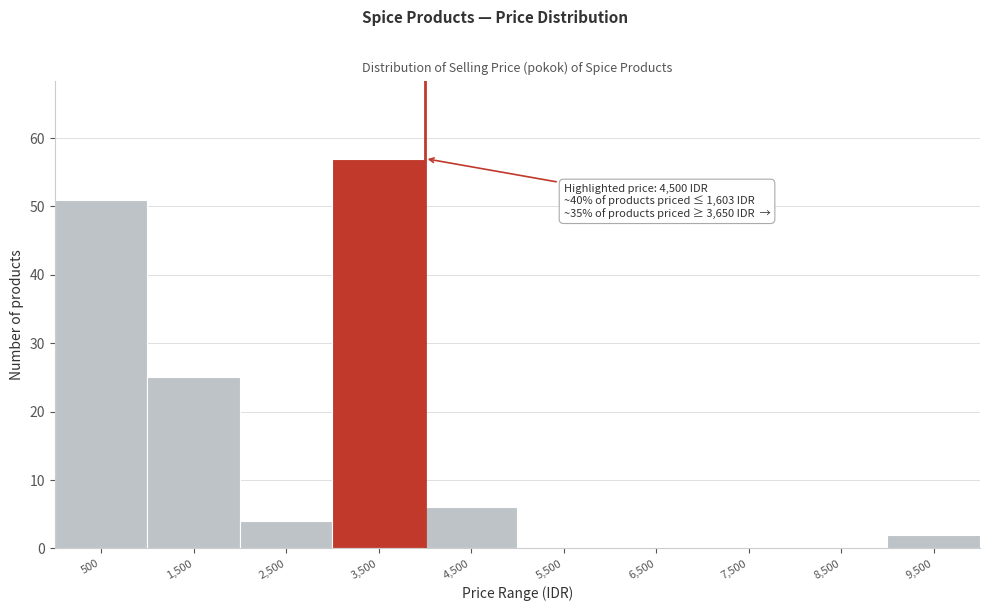

Reading left to right, extract all data points from this chart.

500=51	1,500=25	2,500=4	3,500=57	4,500=6	5,500=0	6,500=0	7,500=0	8,500=0	9,500=2